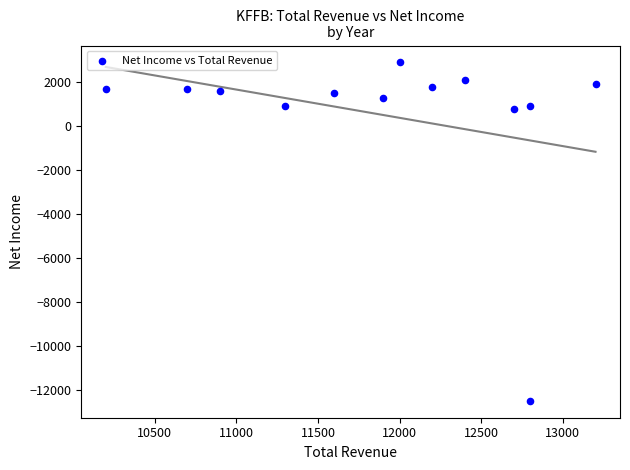

What is the range of X values (max minus min)?

3000